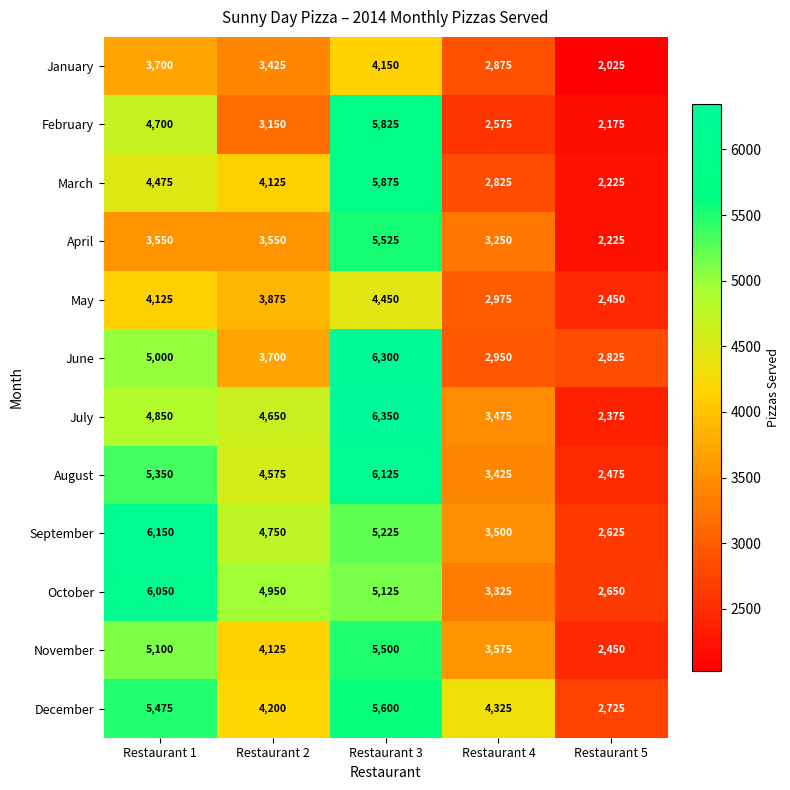

List the series in order of their peak value, lowest first.

January, May, November, April, December, February, March, October, August, September, June, July